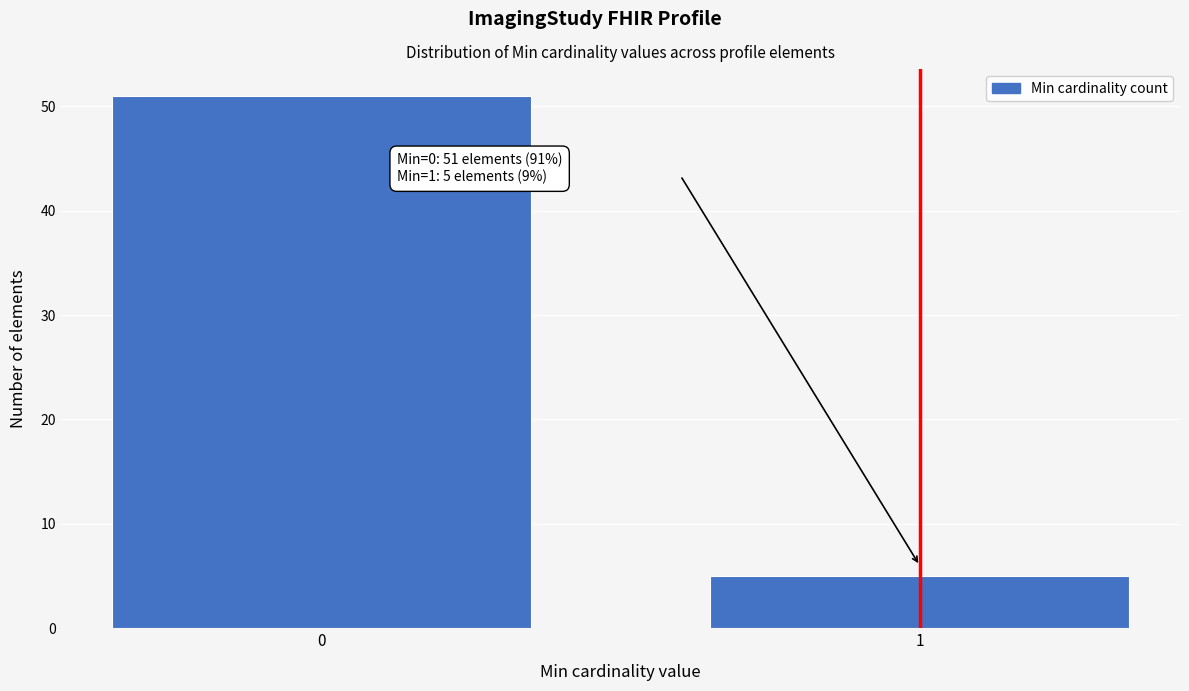

Reading left to right, extract all data points from this chart.

0=51	1=5